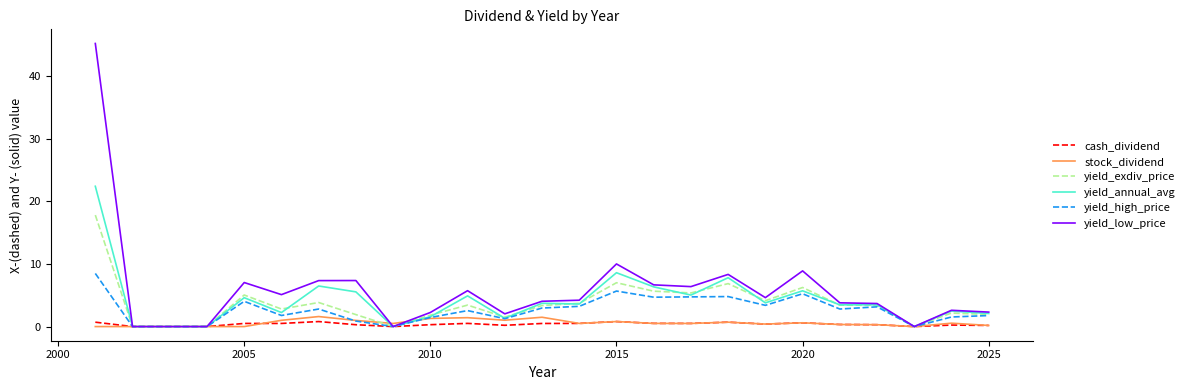

What is the maximum value shown in the chart?

45.2